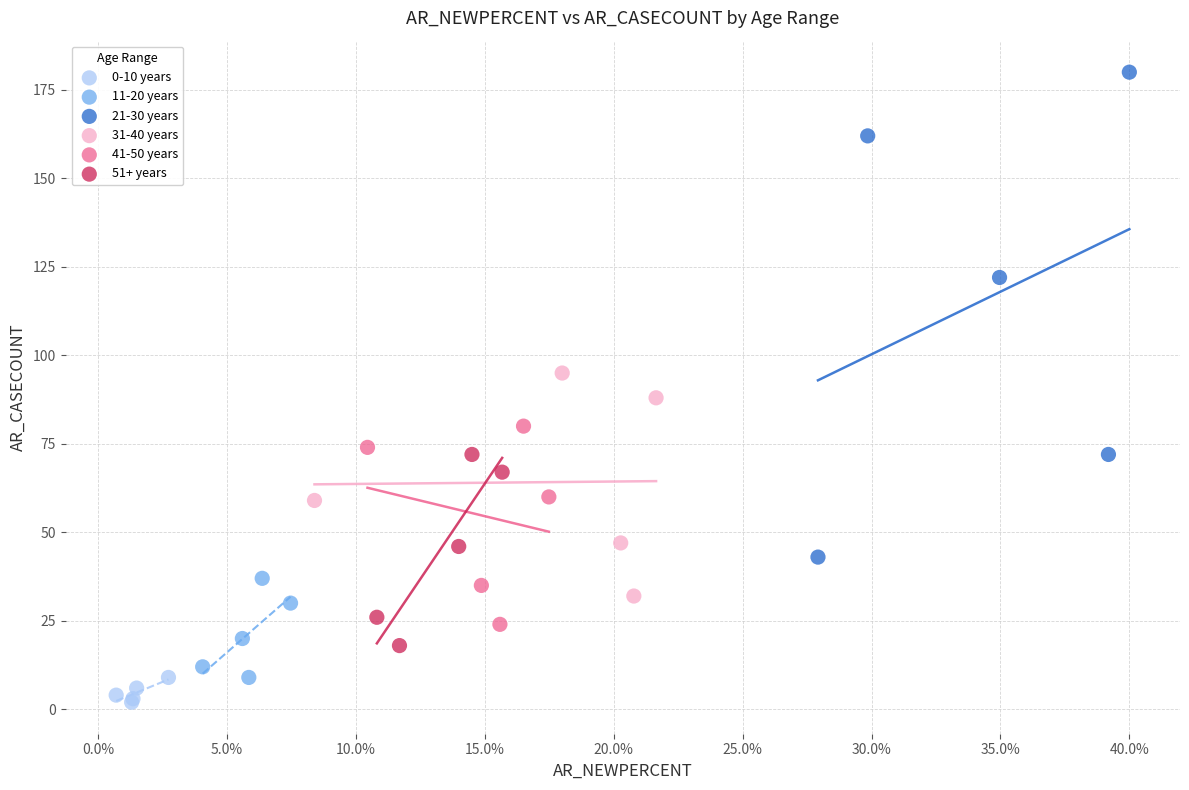

What are all the series names shown in the legend?

0-10 years, 11-20 years, 21-30 years, 31-40 years, 41-50 years, 51+ years